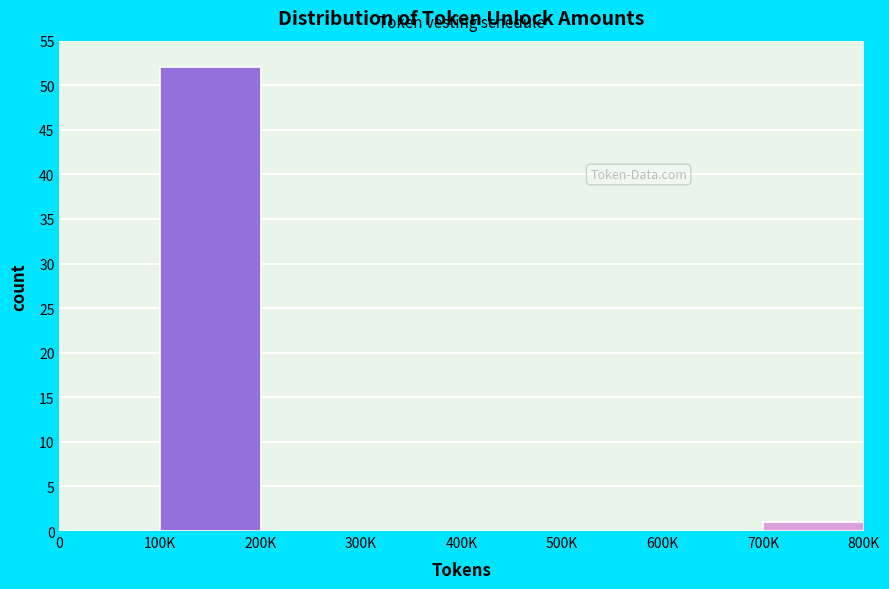

Reading left to right, what are all the values shown in this chart?

0=0	100K=52	200K=0	300K=0	400K=0	500K=0	600K=0	700K=1